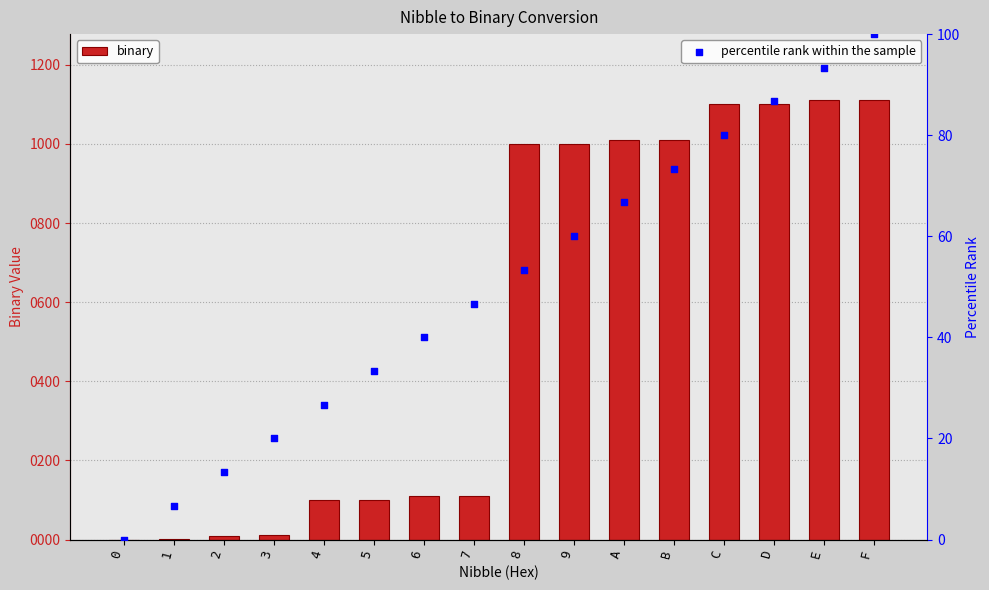

What is the total value across all series at F?

1211.0